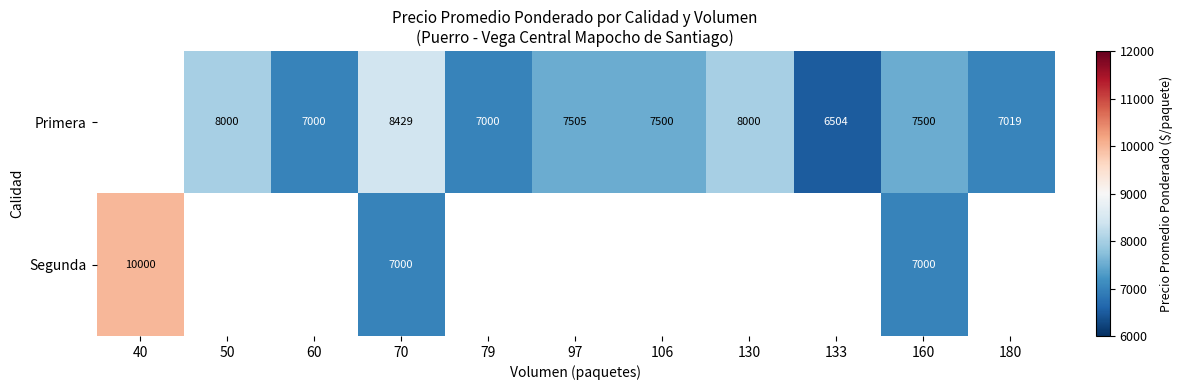

Is it true that Primera equals 8429 at 70?

True